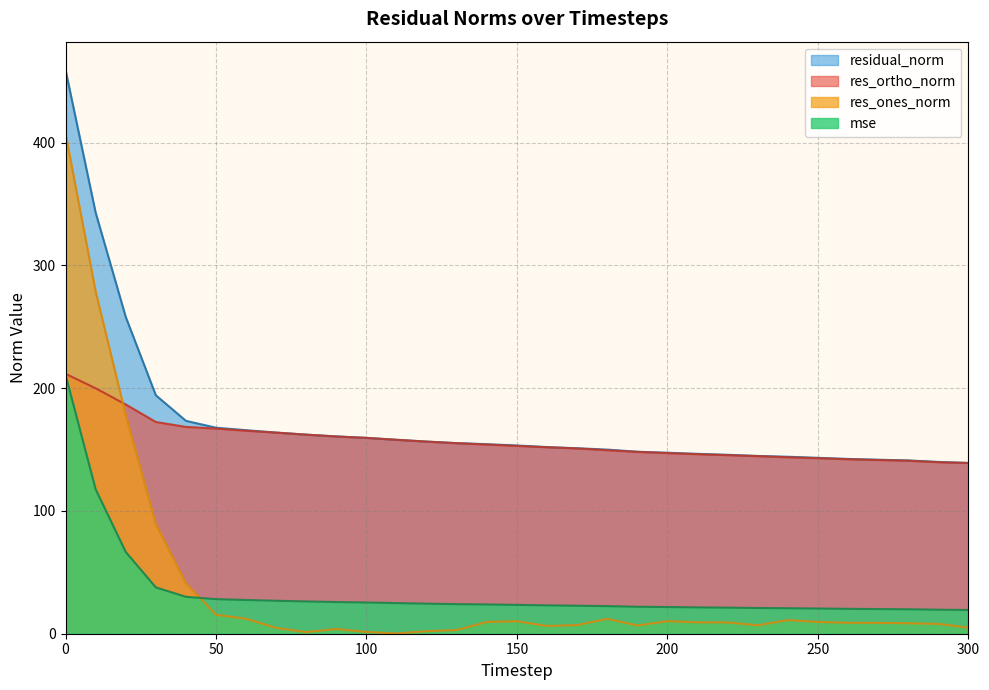

What is the difference between the maximum and minimum values in the res_ones_norm series?

407.4